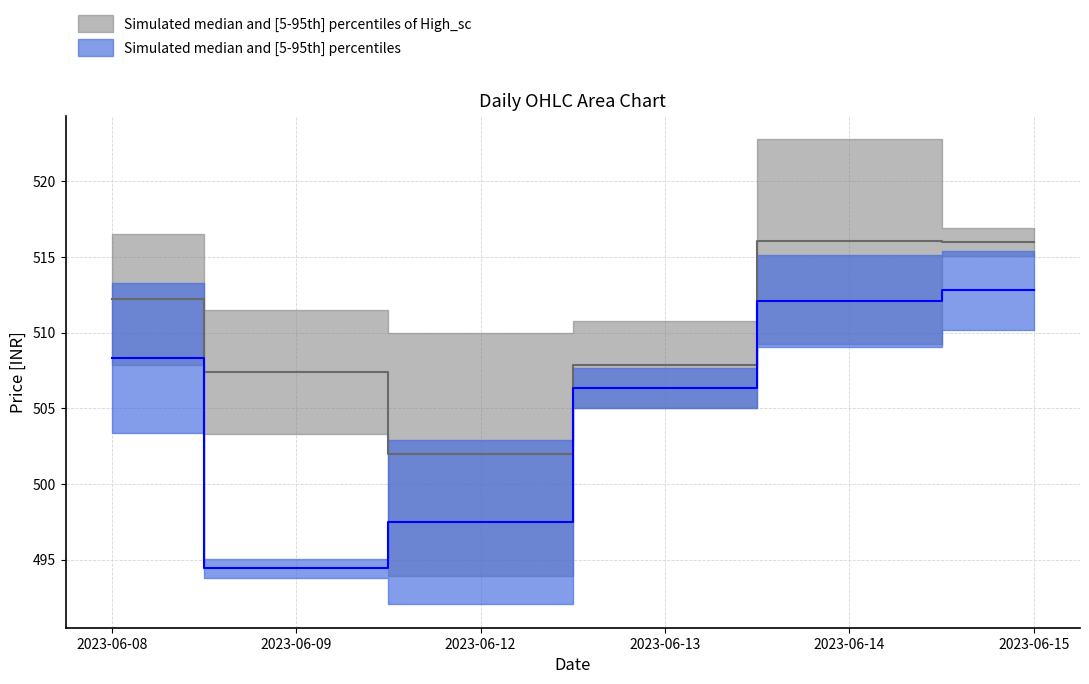

The value of Open at 2023-06-08 is 507.9. True or false?

True